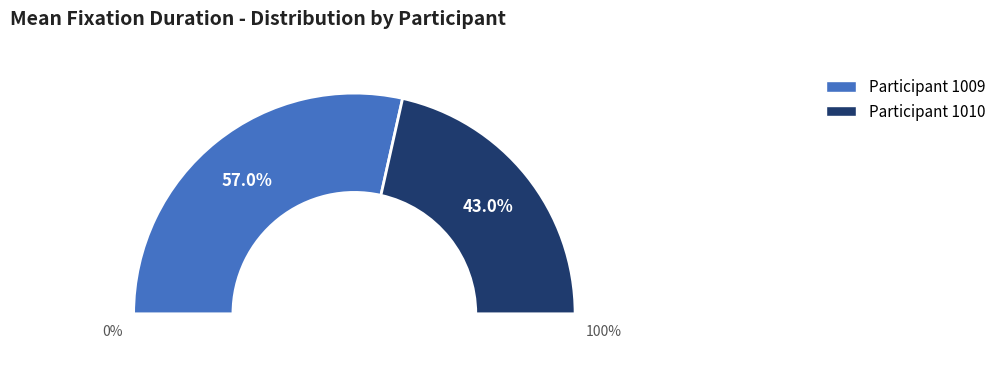

Is 1010 the majority of the pie?

No